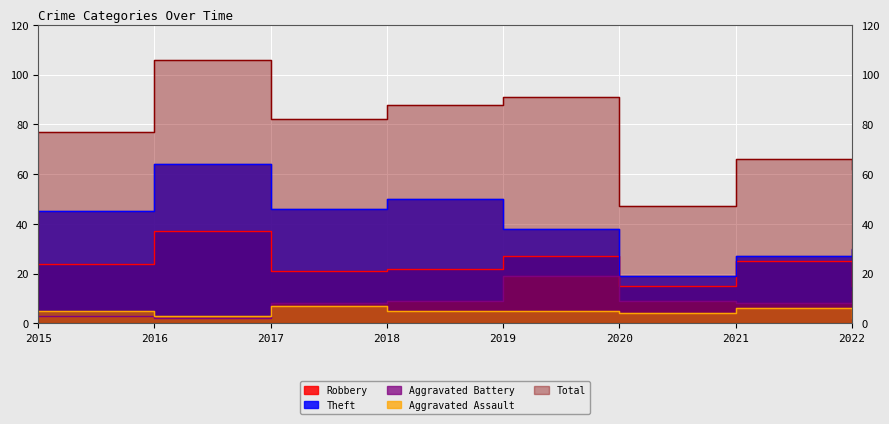

True or false: Aggravated Assault has more than 2 points higher than both neighbors.

False